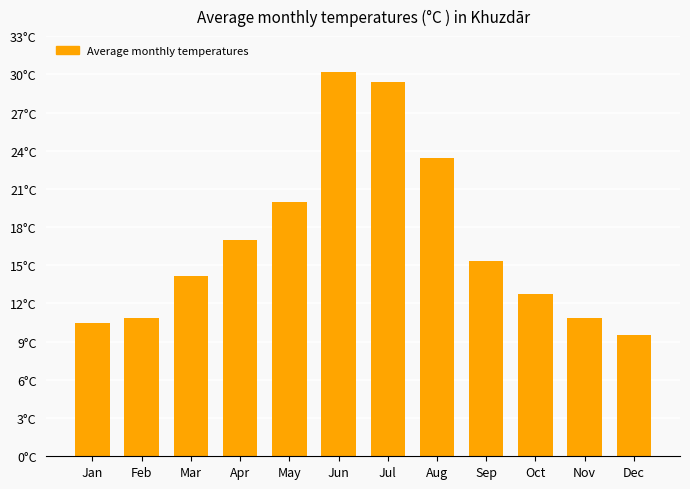

The value at Sep is 15.3. True or false?

True